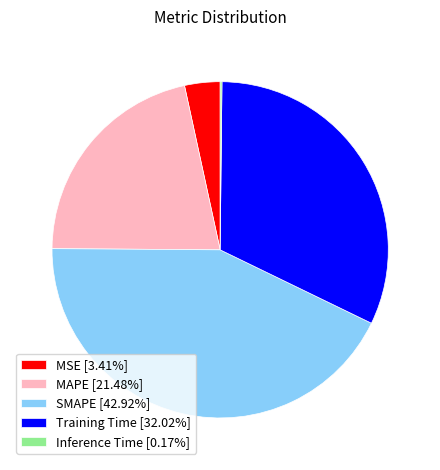

Between SMAPE and MAPE, which is larger?

SMAPE